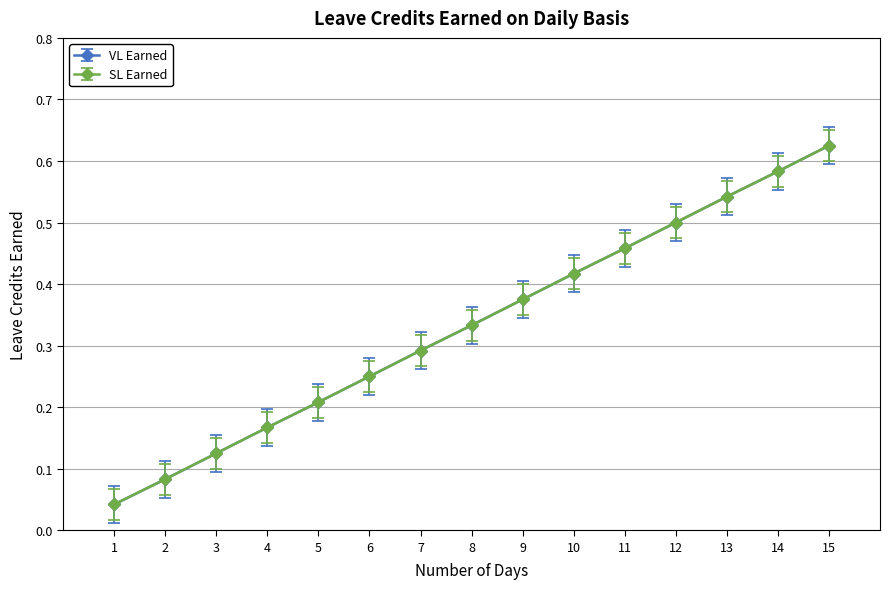

Is this an area chart (filled region under the line)?

No